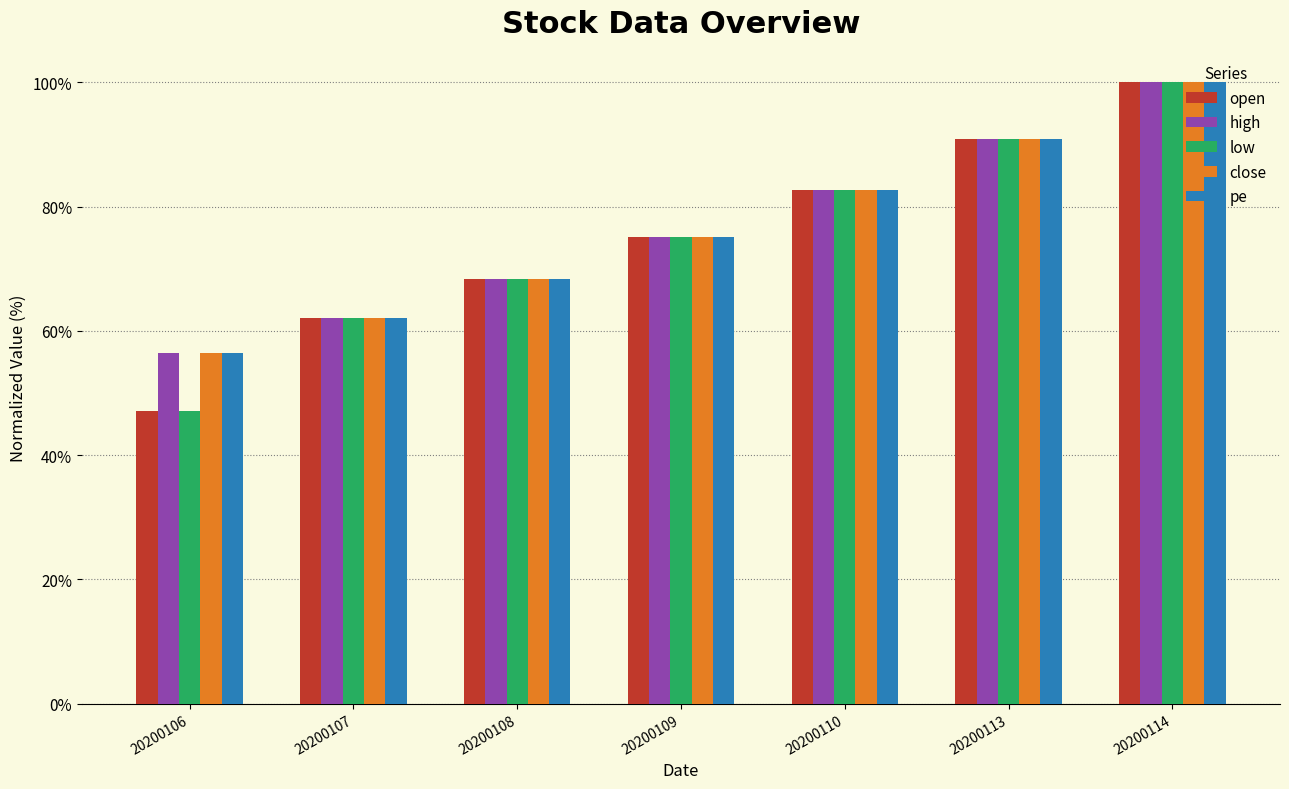

What is the value of the pe bar at the 4th from the left?

75.2